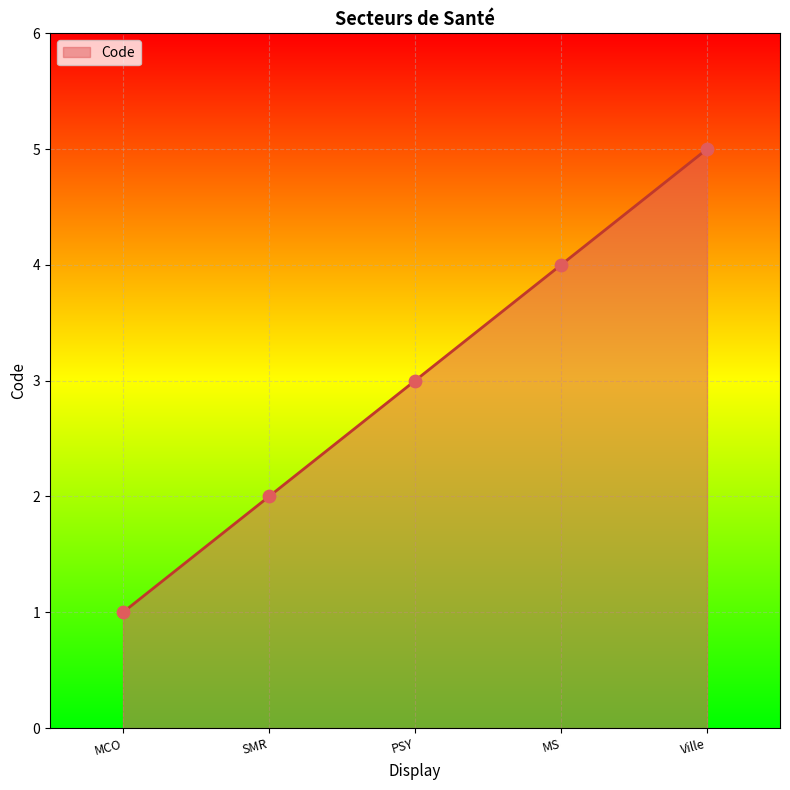

Approximately how many times larger is the value at MS compared to PSY?

1.3